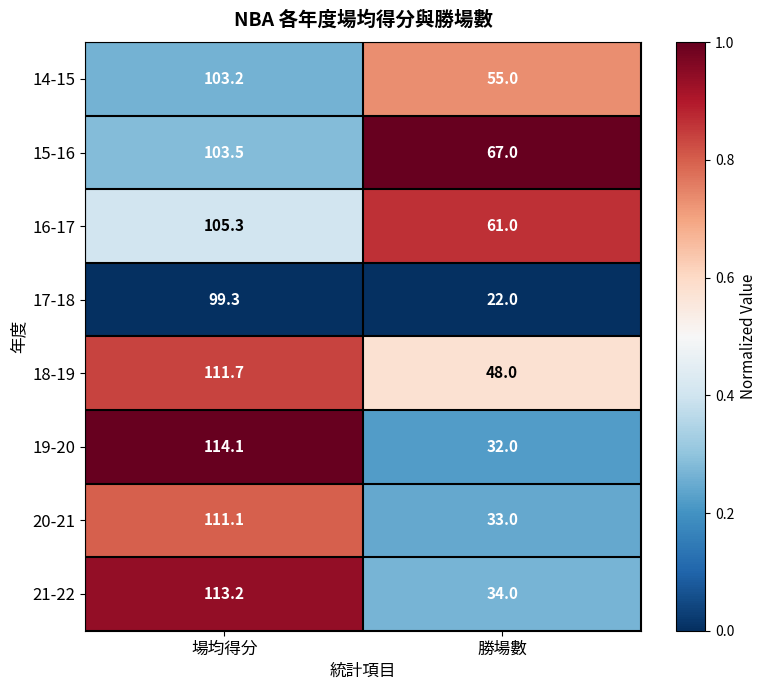

The 17-18 series shows 31.3 at 勝場數. True or false?

False